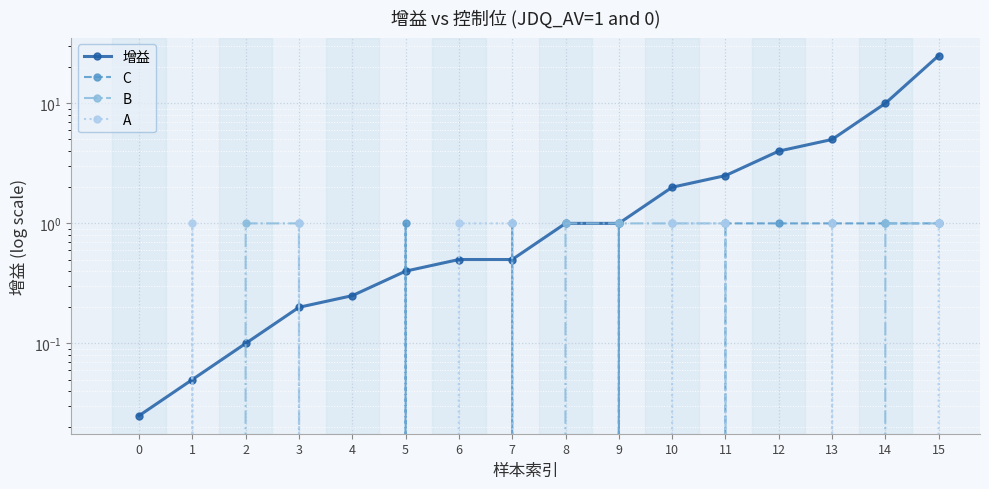

What is the difference between the maximum and minimum values in the C series?

1.0